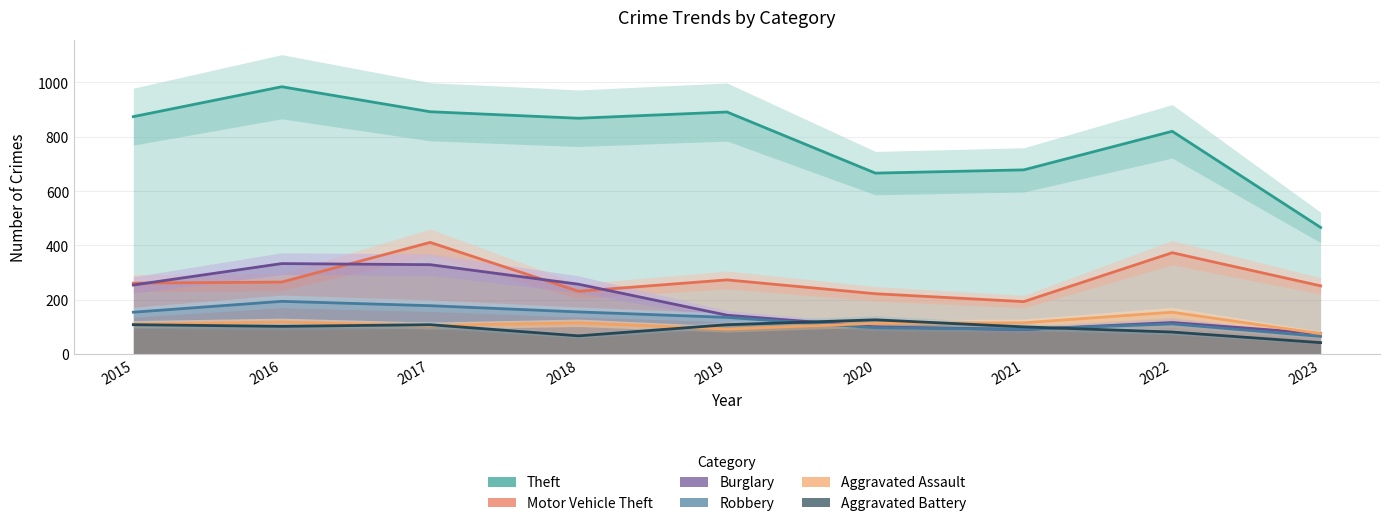

What is the minimum value shown in the chart?

42